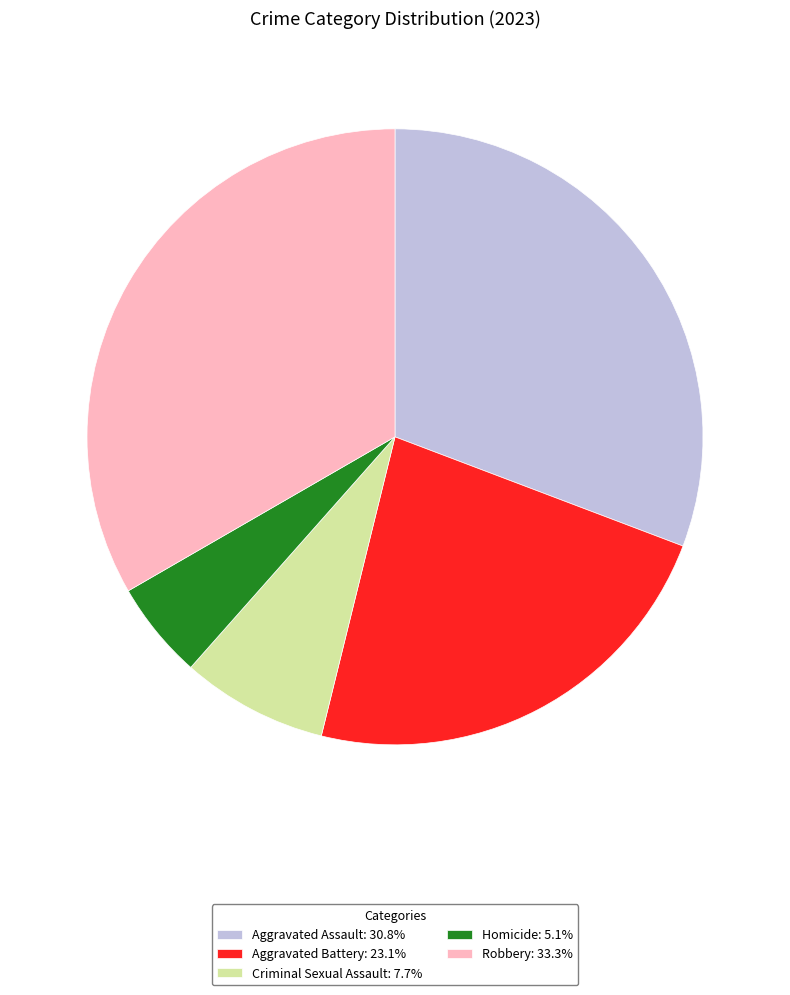

Which slice is the smallest?

Homicide